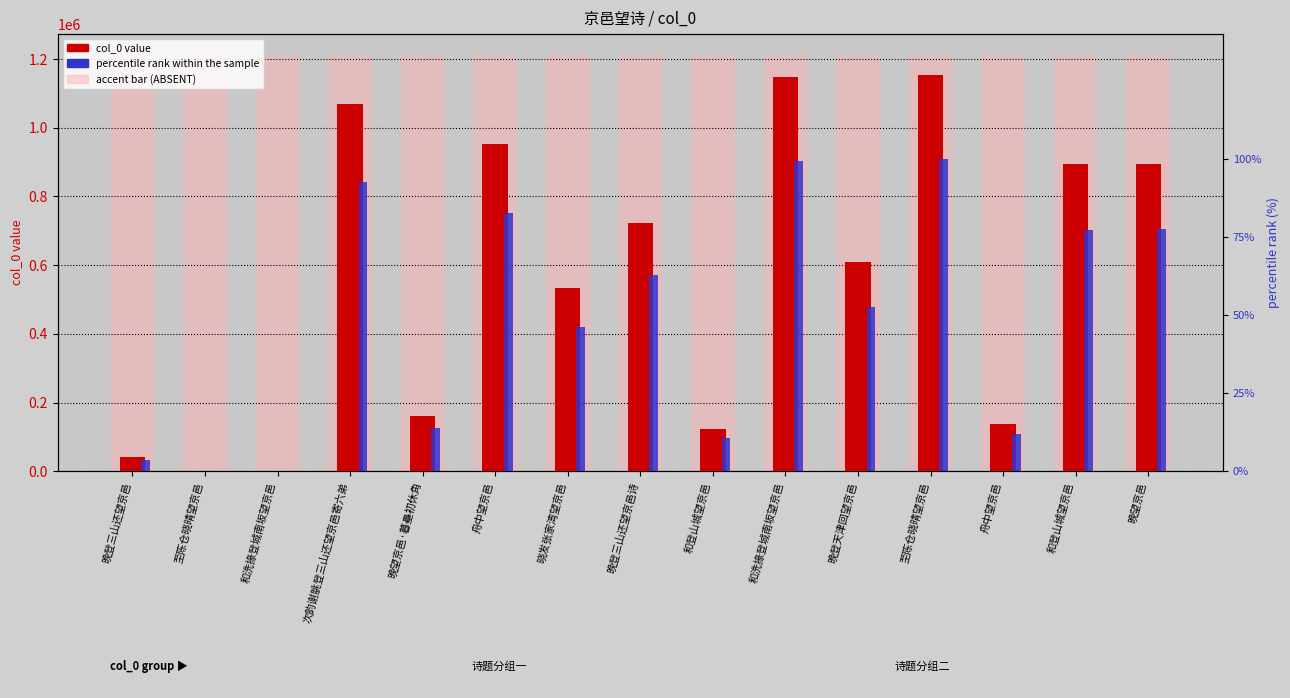

Between 晓发张家湾望京邑 and 舟中望京邑, which is larger?

晓发张家湾望京邑